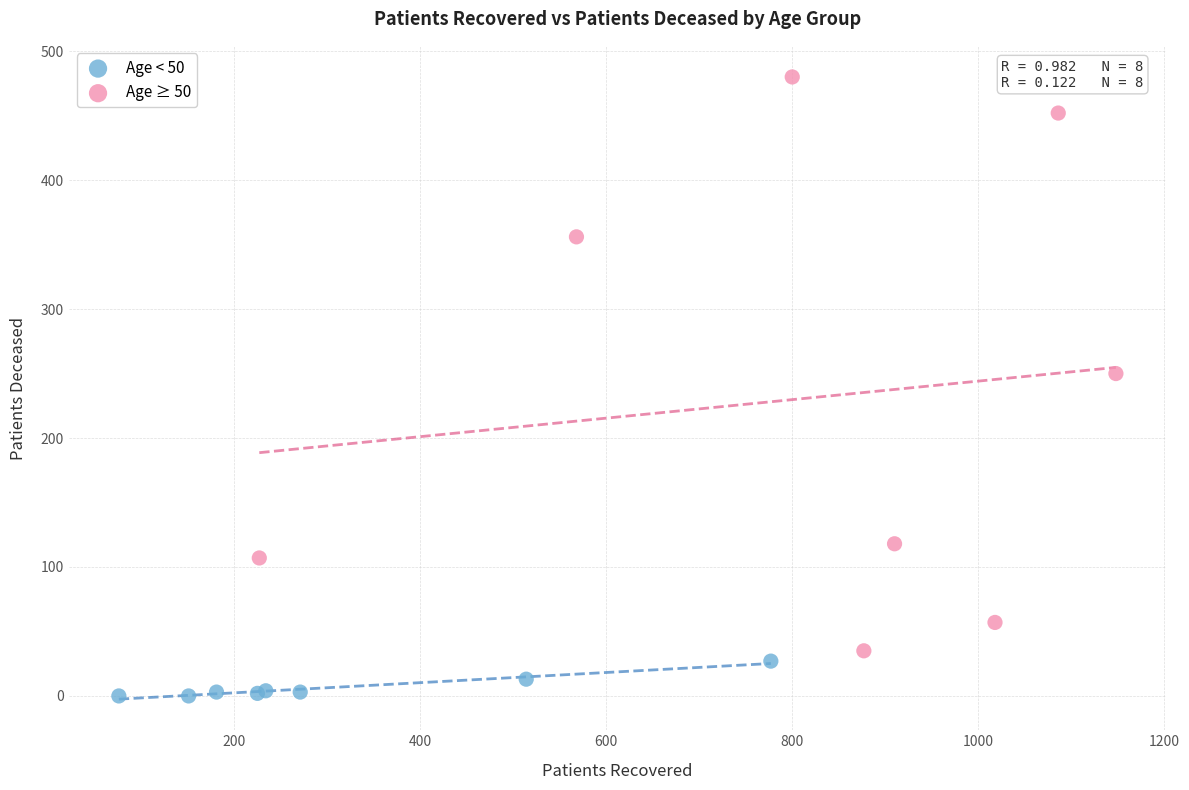

Which series contains the highest Y value?

Age ≥ 50